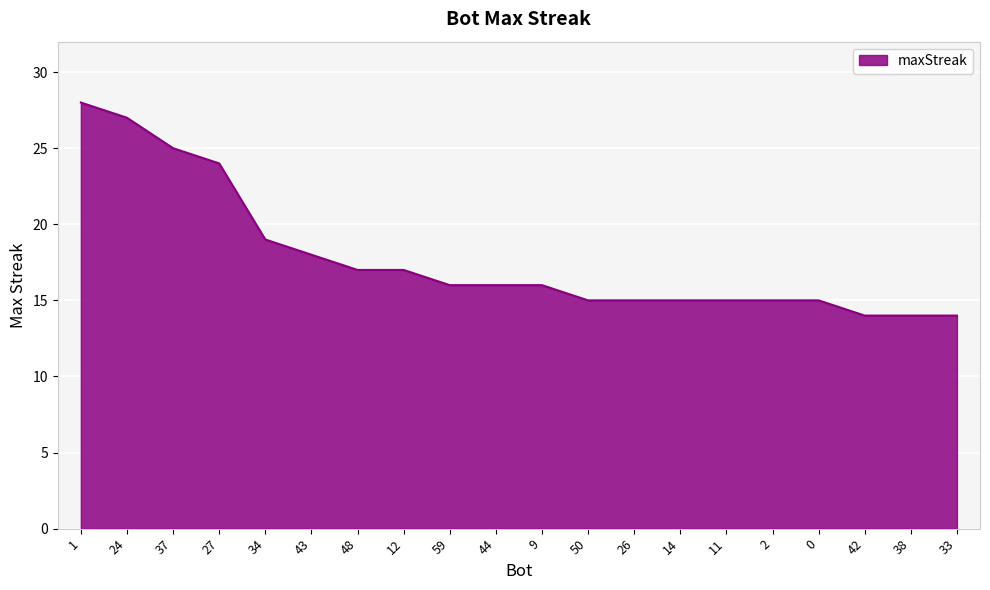

How many lines are shown in the chart?

1